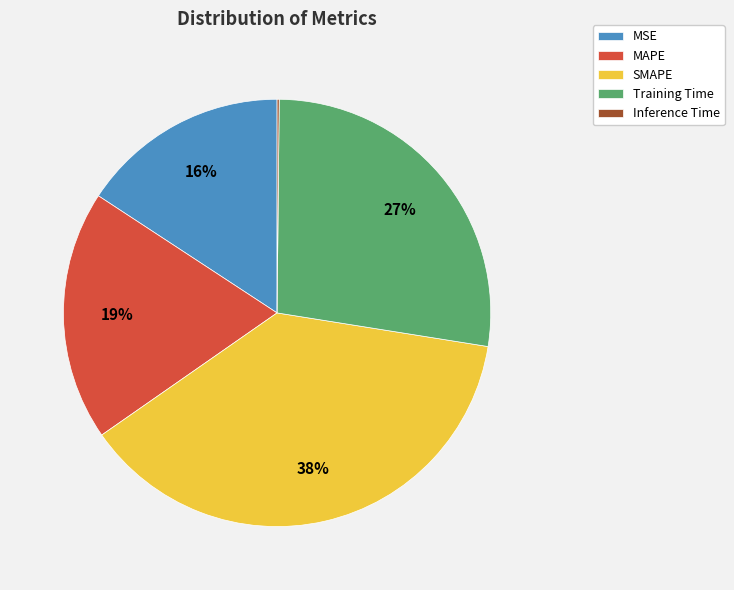

Do MSE and SMAPE together represent more than half of the pie?

Yes